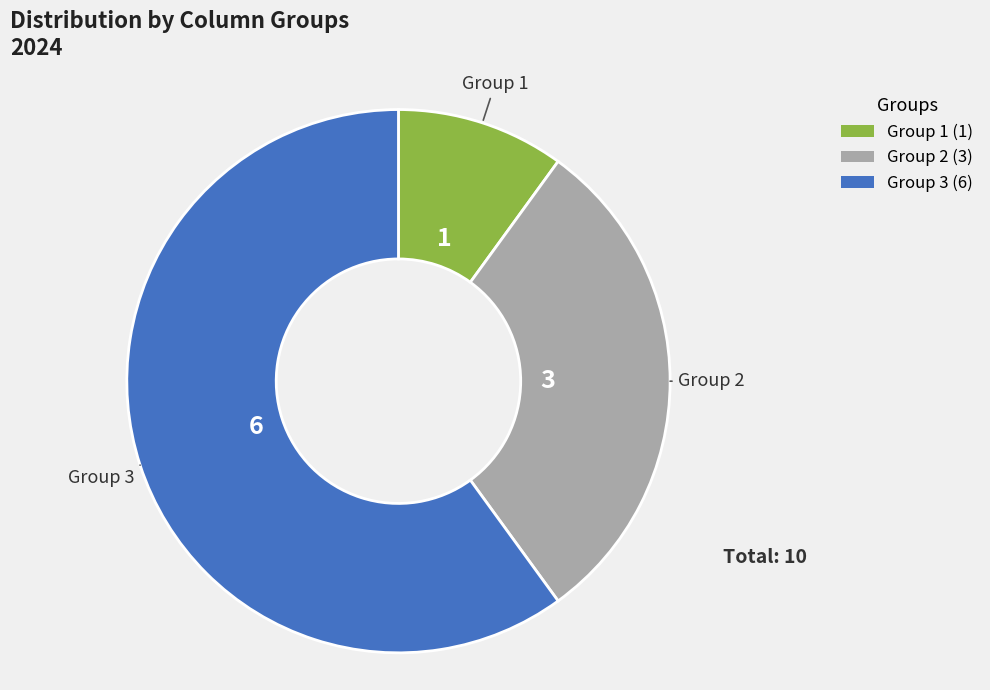

Does any single category account for the majority?

Yes